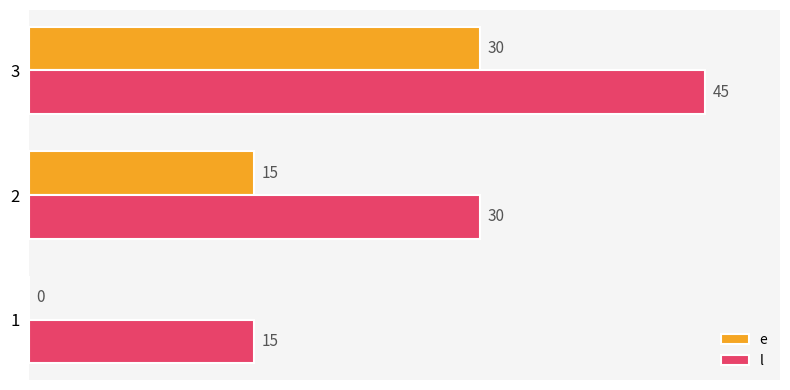

The value of e at 1 is -12. True or false?

False